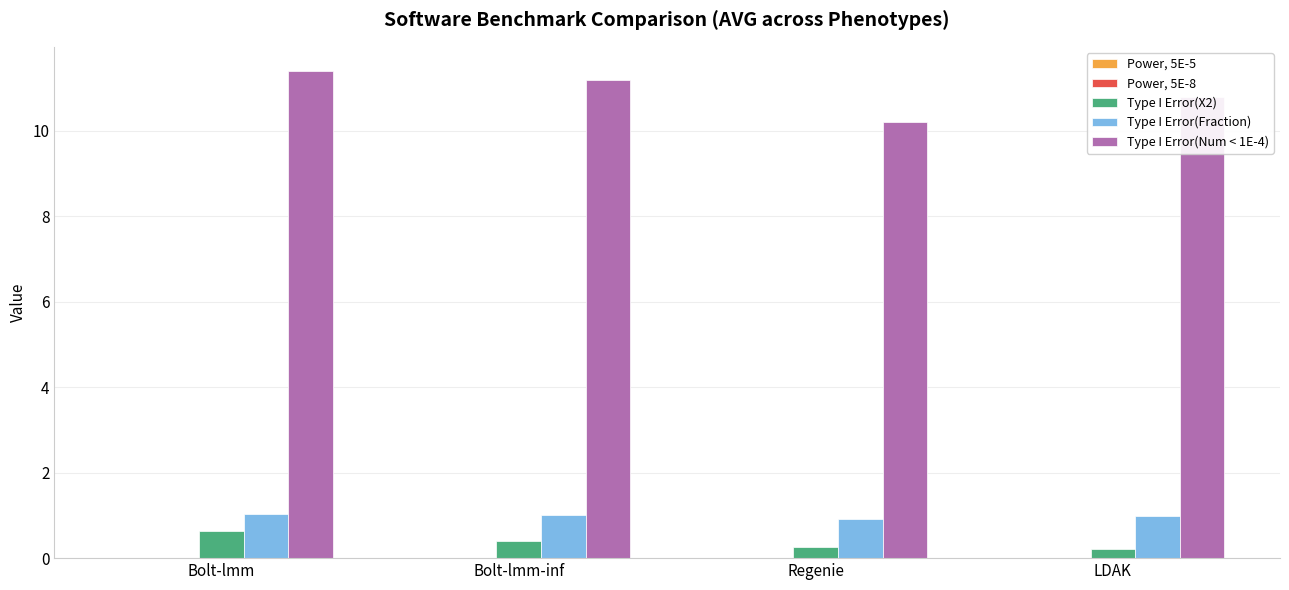

How many groups of bars are there?

4